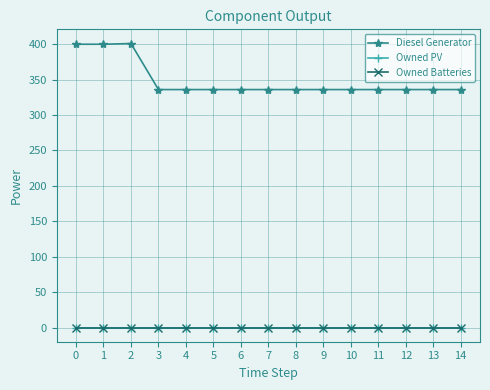

At how many categories does at least one series exceed 338?

3